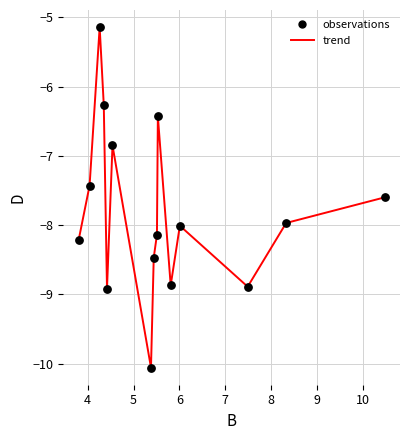

What is the minimum value shown in the chart?

-10.1